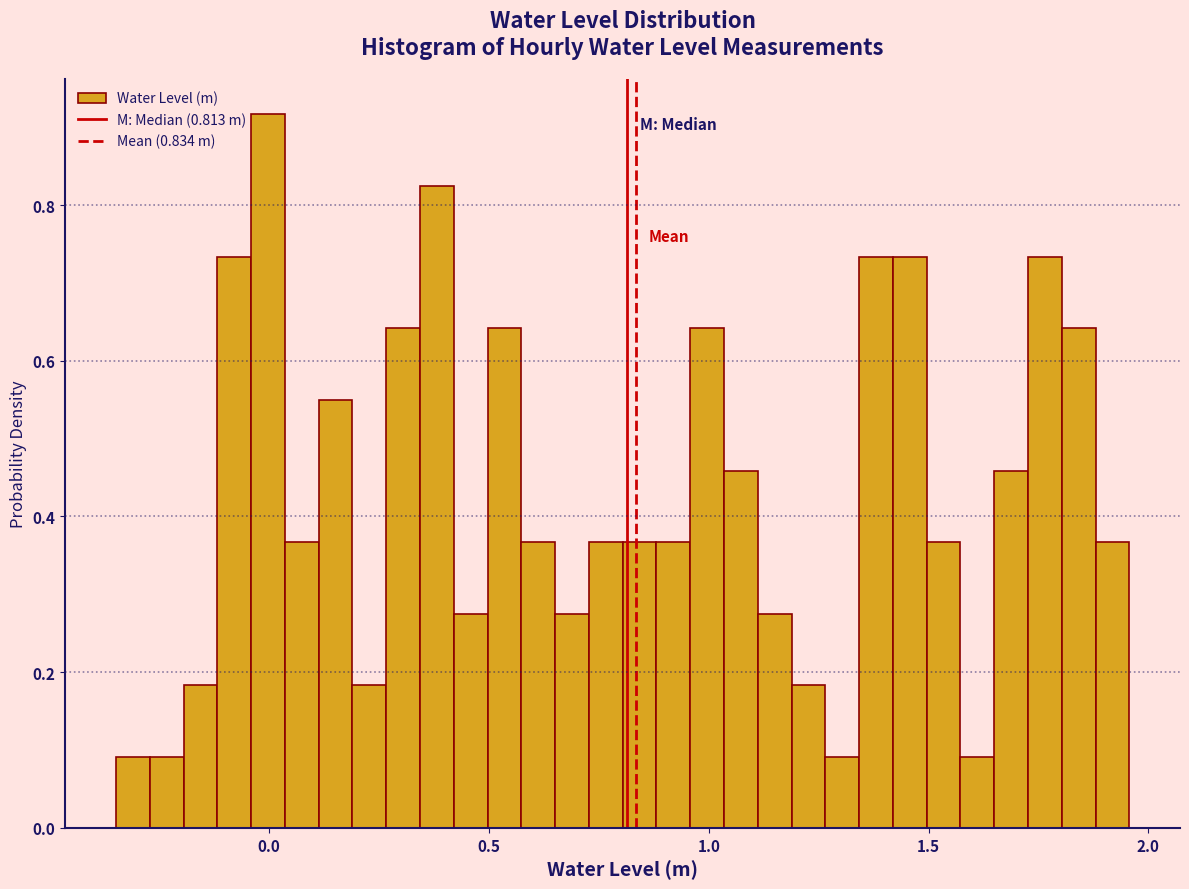

Read against the x-axis, roughly where is the centre of the tallest bar?

0.00